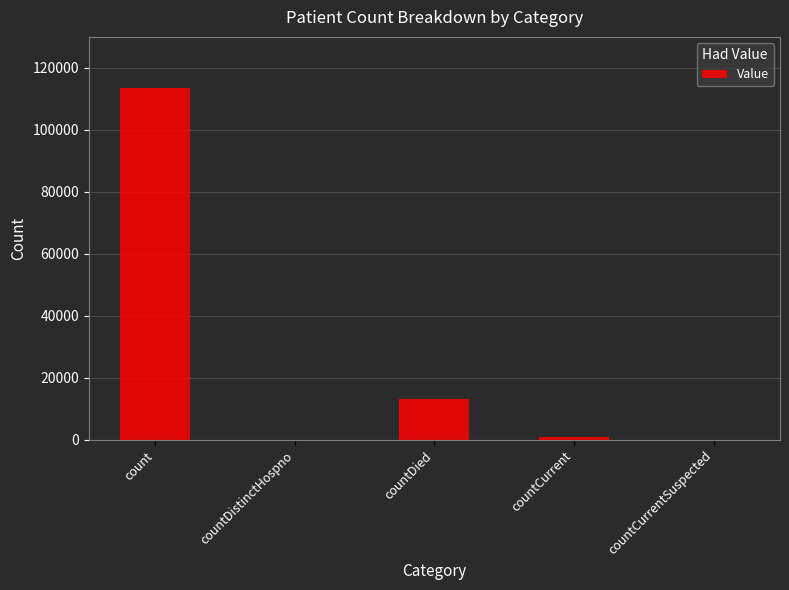

What is the maximum value shown in the chart?

113446